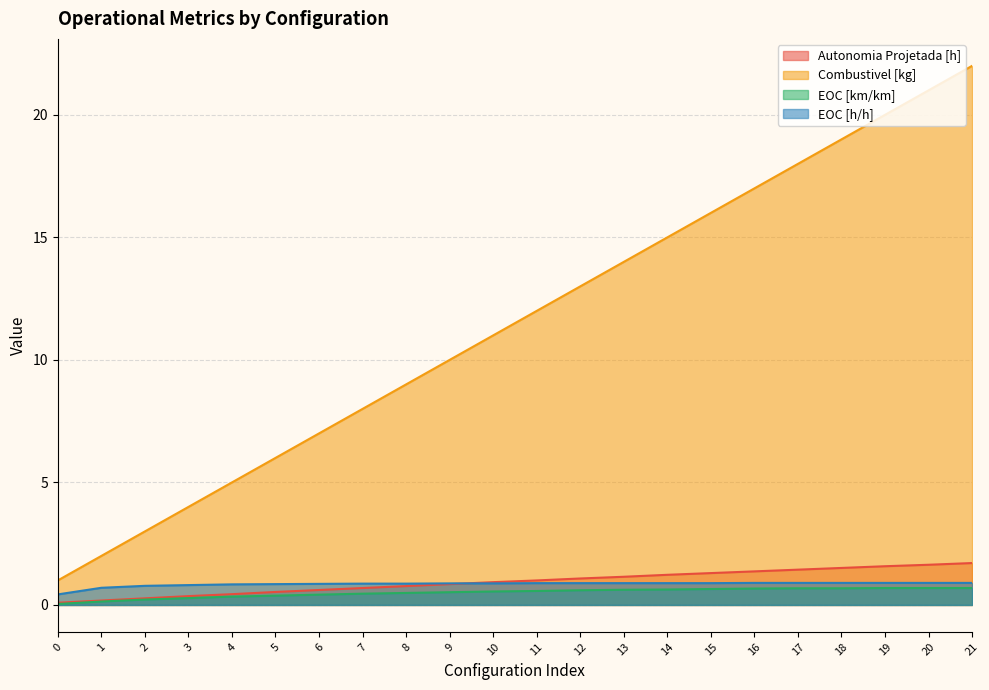

What is the sum of all EOC [h/h] values?

18.6